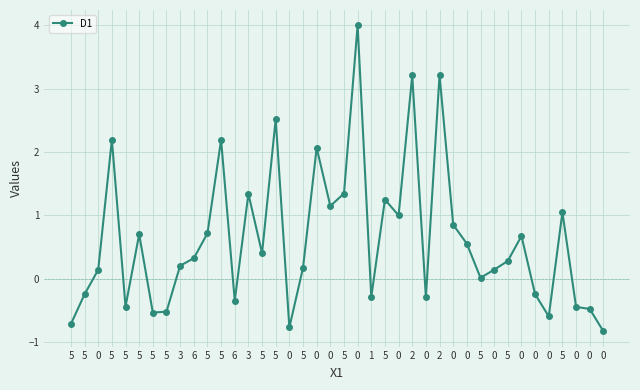

Does the chart display data point markers on the line(s)?

Yes